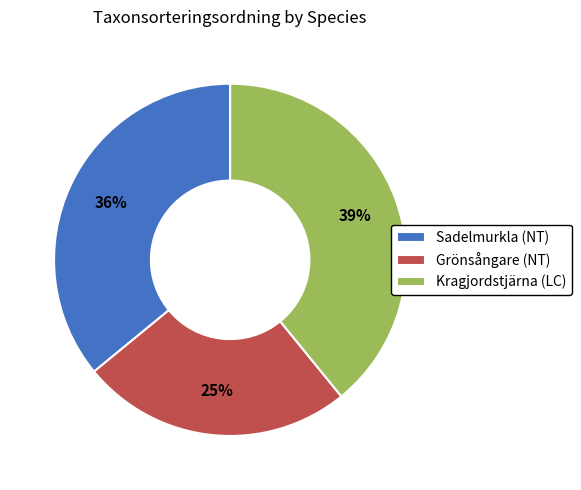

Combined, do Kragjordstjärna (LC) and Sadelmurkla (NT) account for over 50%?

Yes